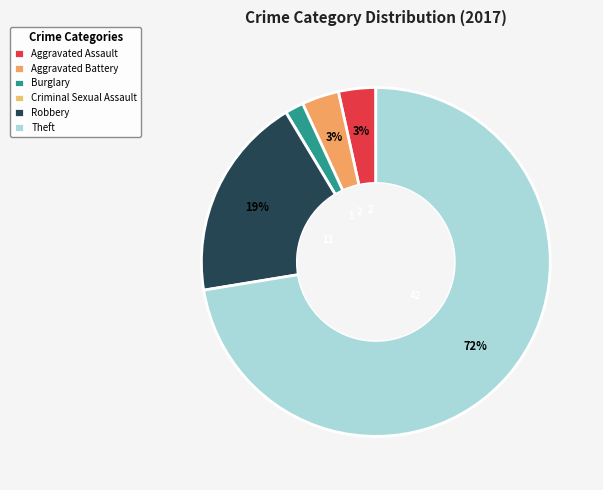

To the nearest percent, what portion does Aggravated Assault represent?

3%